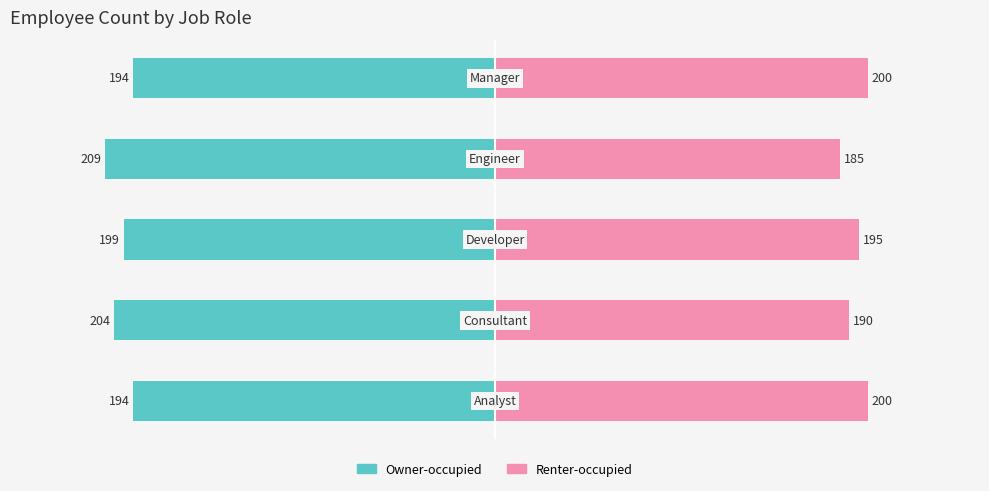

Count the Renter-occupied values in the range 190 to 200.

4